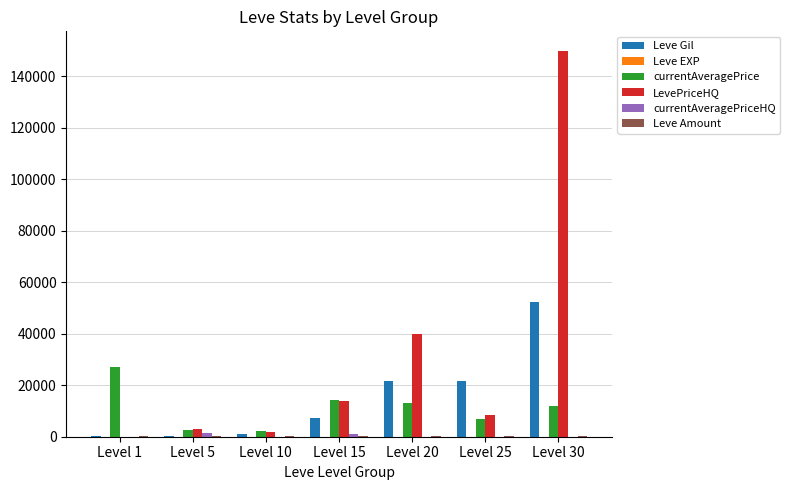

What is the sum of all Leve Gil values?

104190